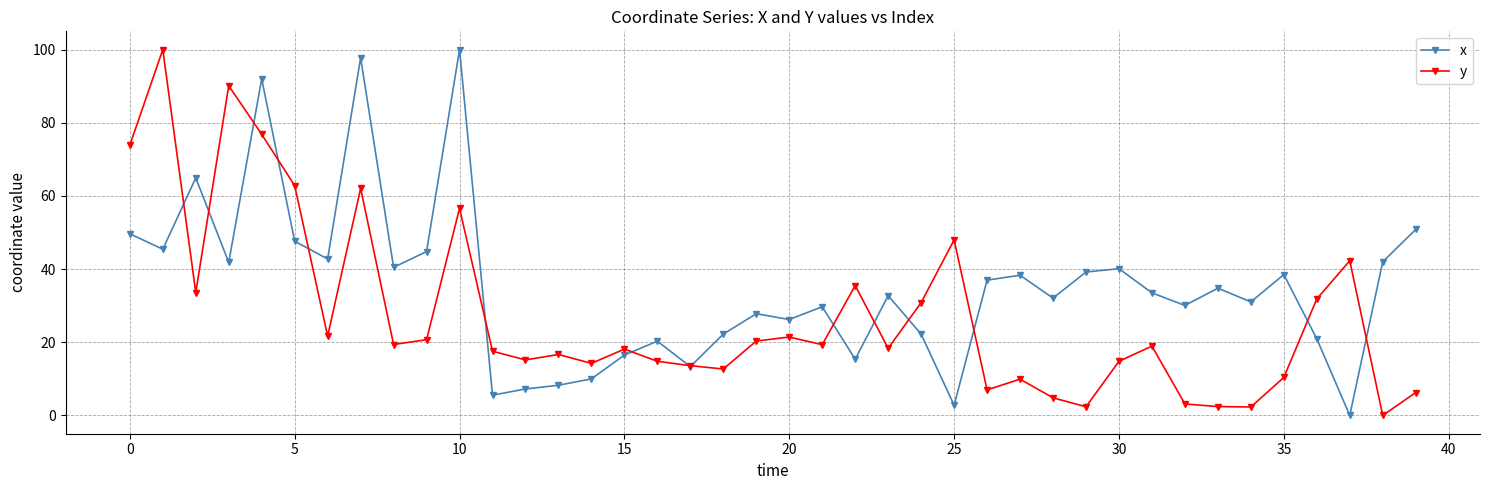

List the series in order of their overall mean, lowest first.

y, x